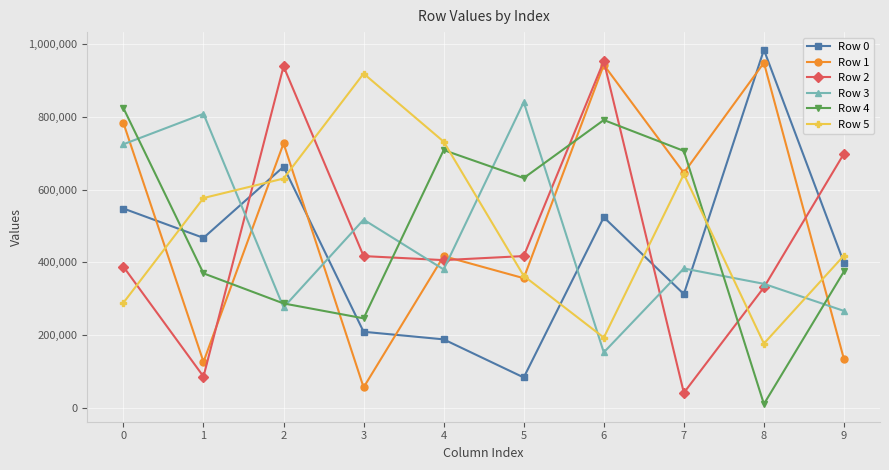

At which label does Row 2 first exceed 417146?

2